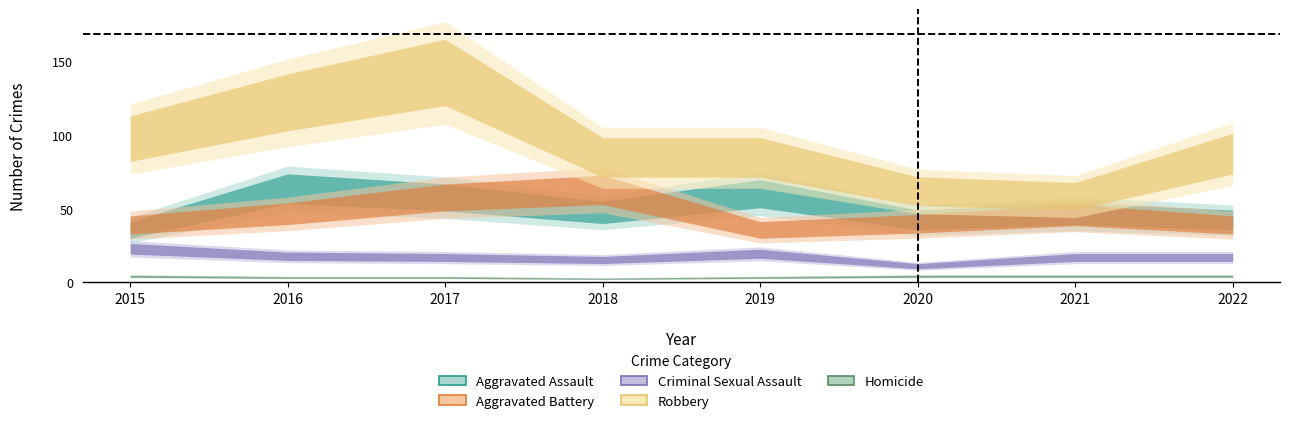

Which has a higher value, 2017 or 2015?

2017